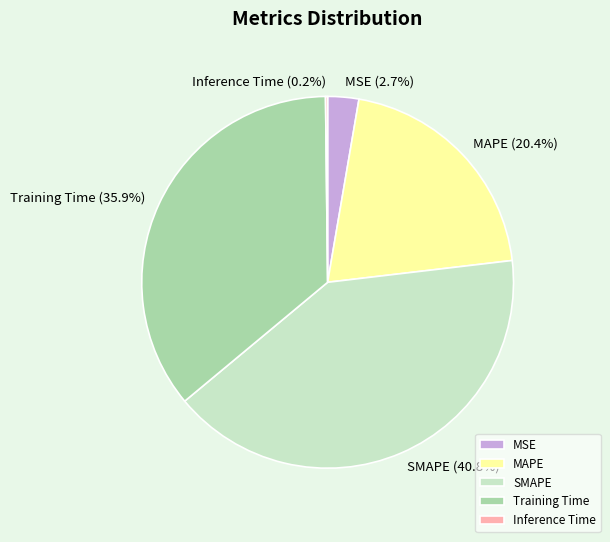

What percentage is the MSE slice, to the nearest percent?

3%